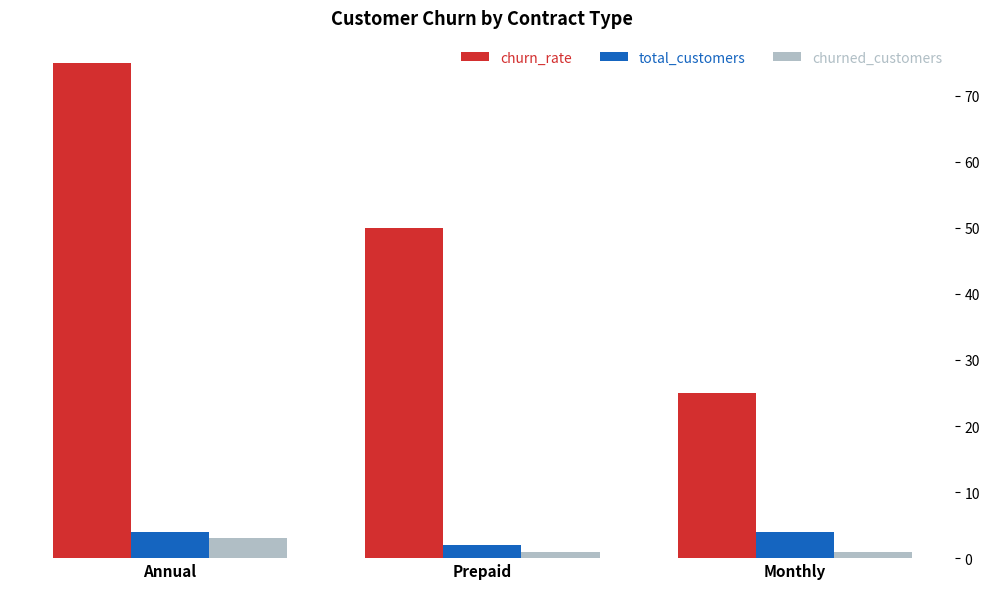

What is the average value of the total_customers series?

3